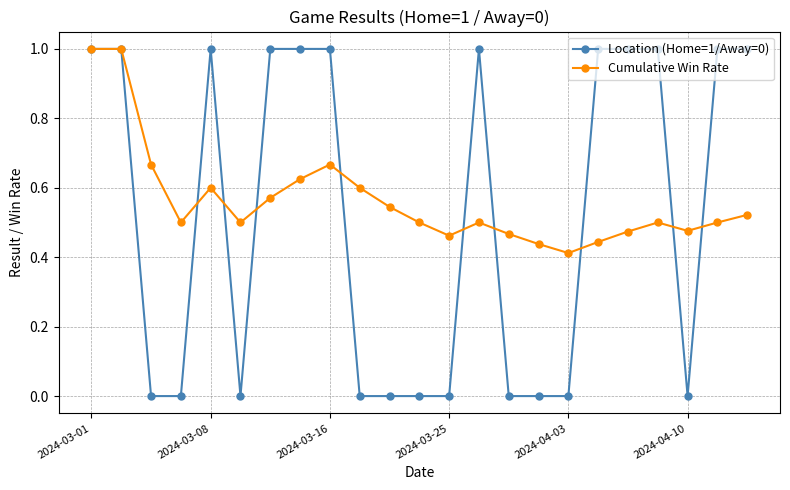

What is the value of the Location (Home=1/Away=0) point at the 23rd from the left?

1.0